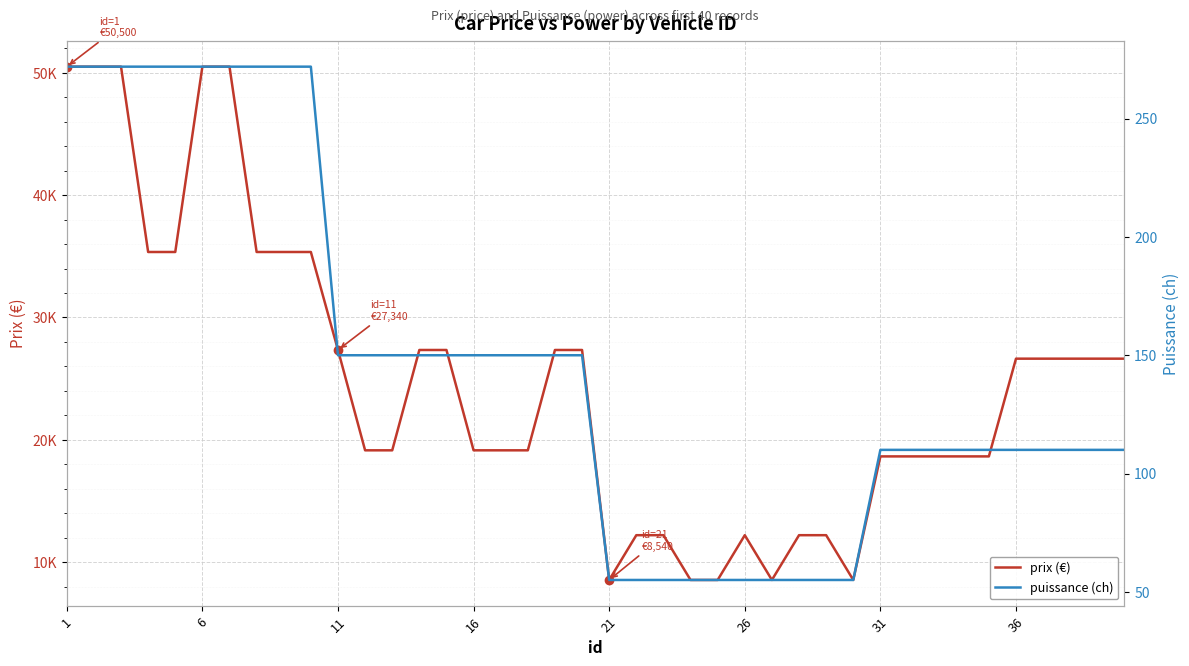

Reading right to left, what are all the values shown in this chart?

prix (€): 26630	26630	26630	26630	26630	18641	18641	18641	18641	18641	8540	12200	12200	8540	12200	8540	8540	12200	12200	8540	27340	27340	19138	19138	19138	27340	27340	19138	19138	27340	35350	35350	35350	50500	50500	35350	35350	50500	50500	50500
puissance (ch): 110	110	110	110	110	110	110	110	110	110	55	55	55	55	55	55	55	55	55	55	150	150	150	150	150	150	150	150	150	150	272	272	272	272	272	272	272	272	272	272